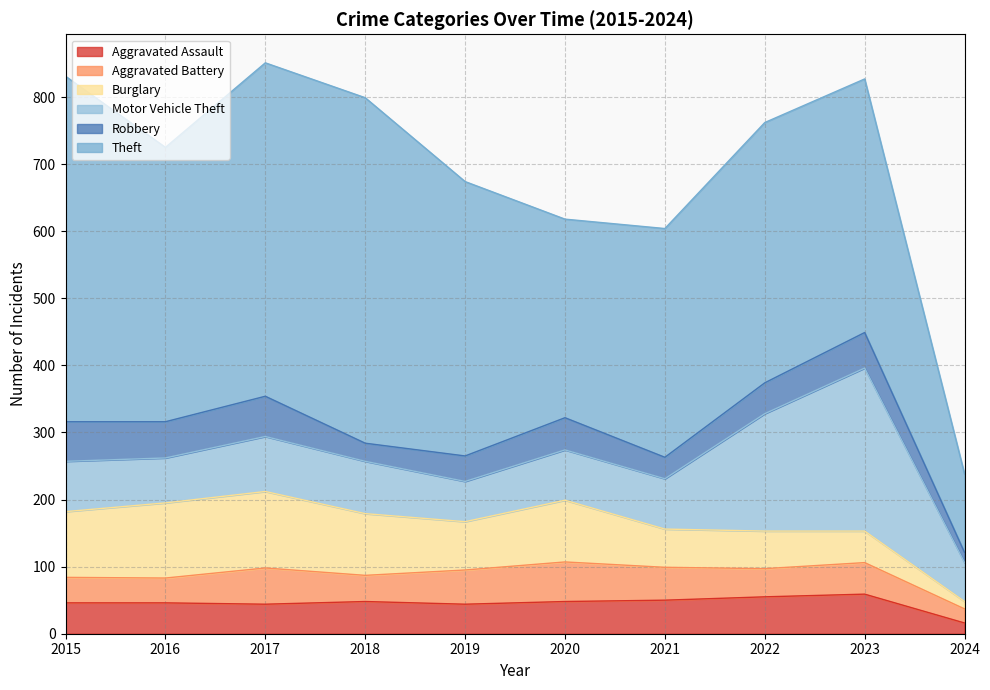

List the series in order of their peak value, lowest first.

Aggravated Assault, Aggravated Battery, Robbery, Burglary, Motor Vehicle Theft, Theft